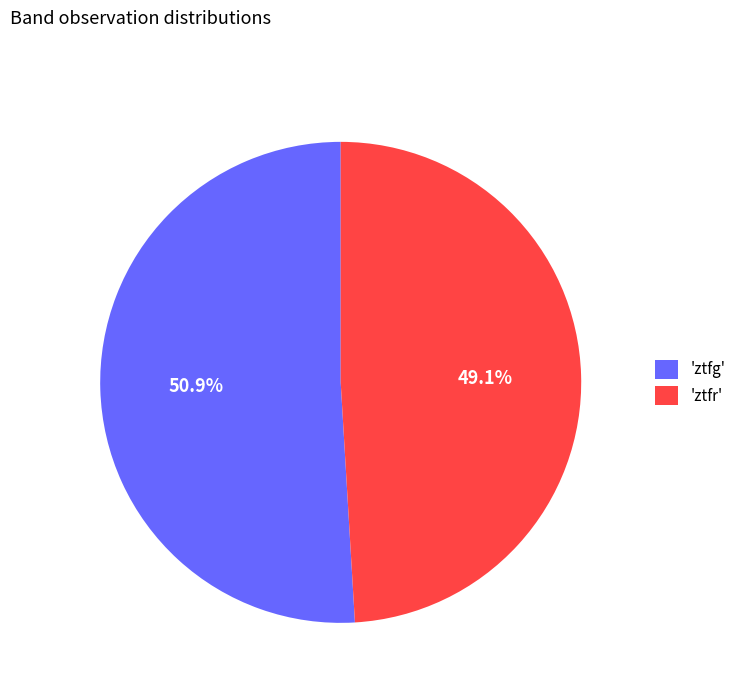

How many slices are in this pie chart?

2